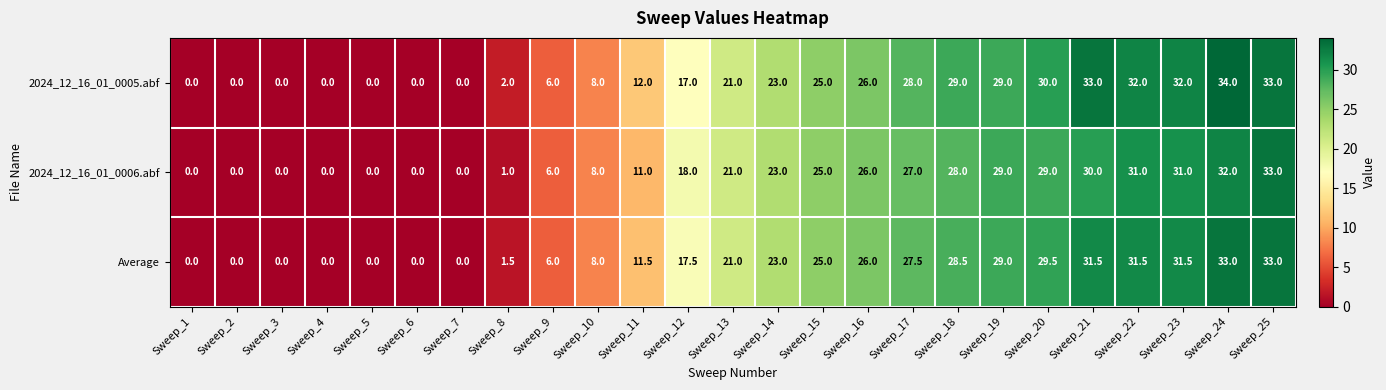

Rank the series by their average value, from highest to lowest.

2024_12_16_01_0005.abf, Average, 2024_12_16_01_0006.abf